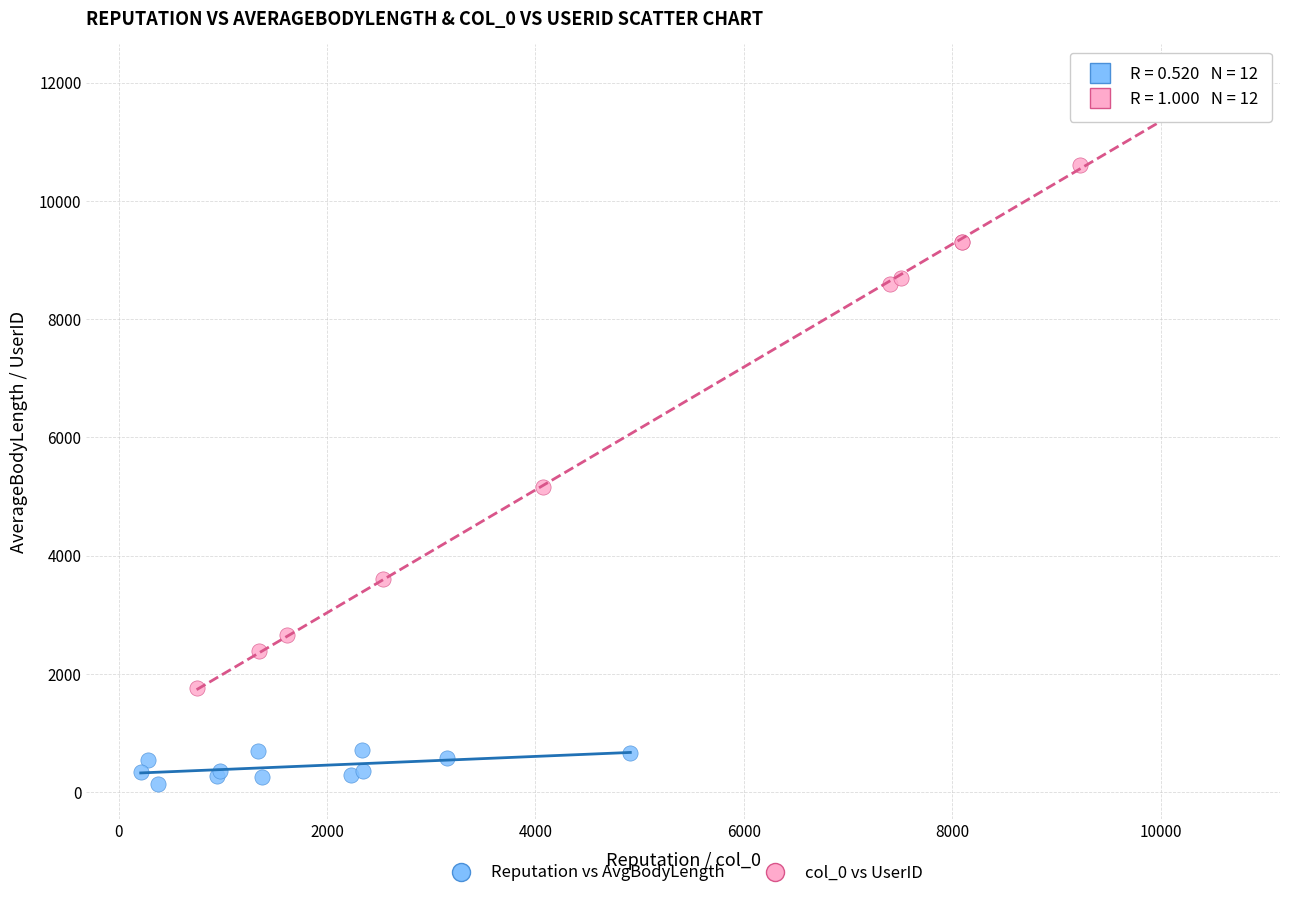

Which series contains the highest Y value?

col_0 vs UserID